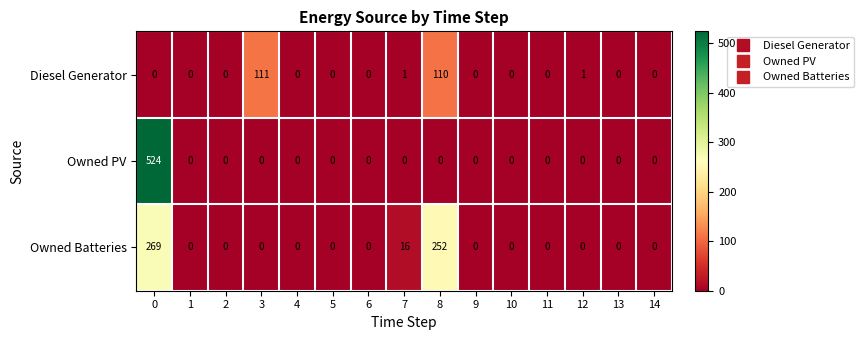

Which series has the largest total across all categories?

Owned Batteries